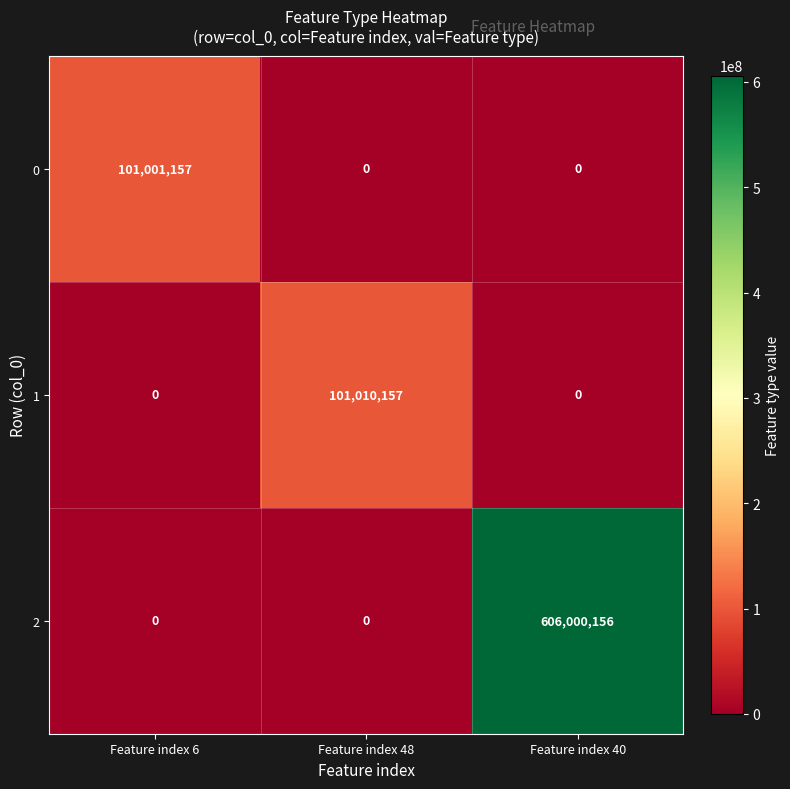

What is the spread (max minus min) of values at Feature index 40?

606000156